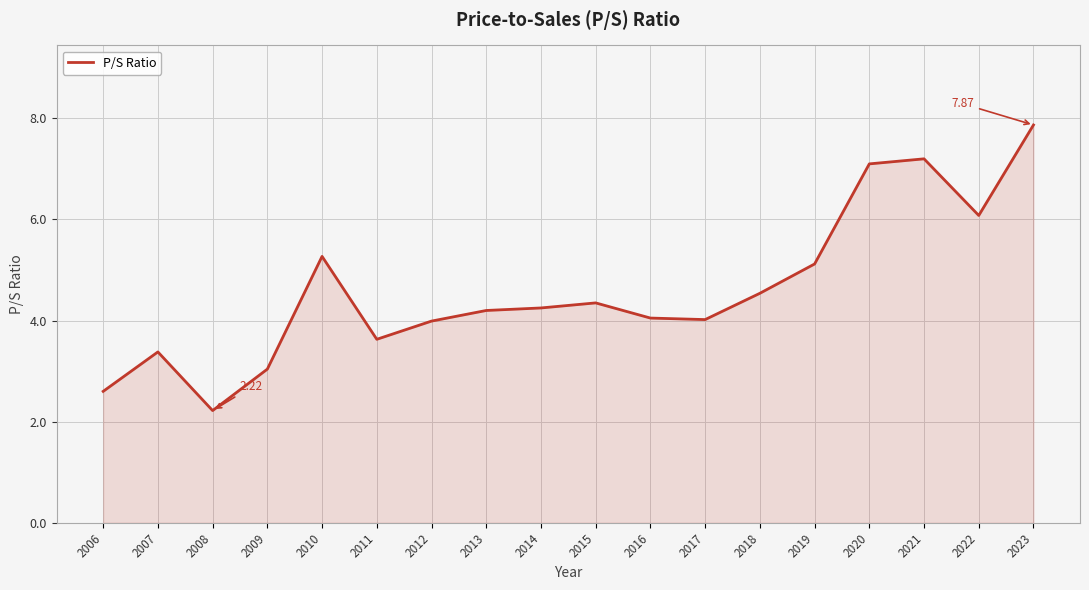

Is it true that the value at 2015 is 1.7?

False